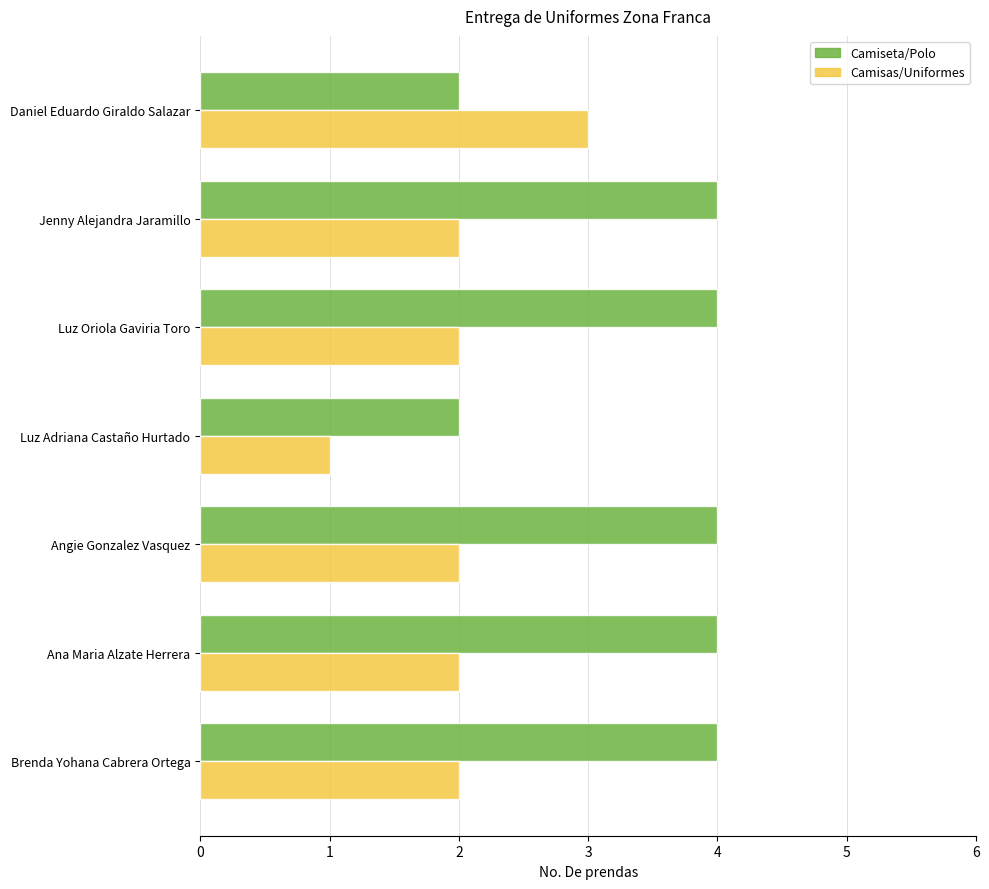

What is the total value across all series at Luz Adriana Castaño Hurtado?

3